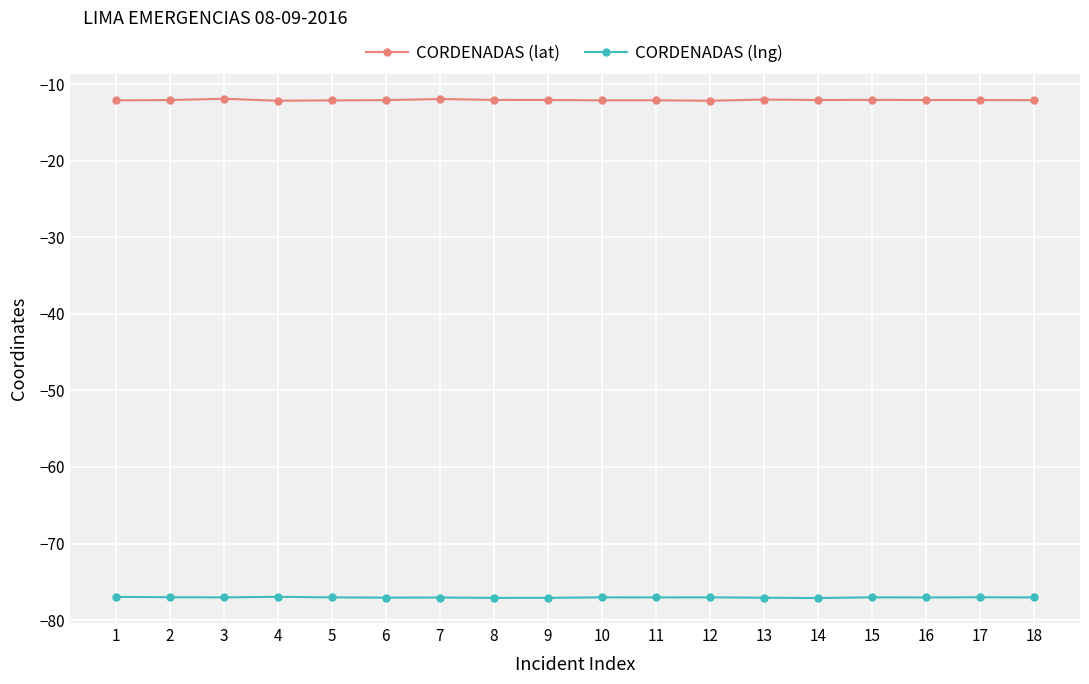

What is the highest value of the CORDENADAS (lng) series?

-77.0